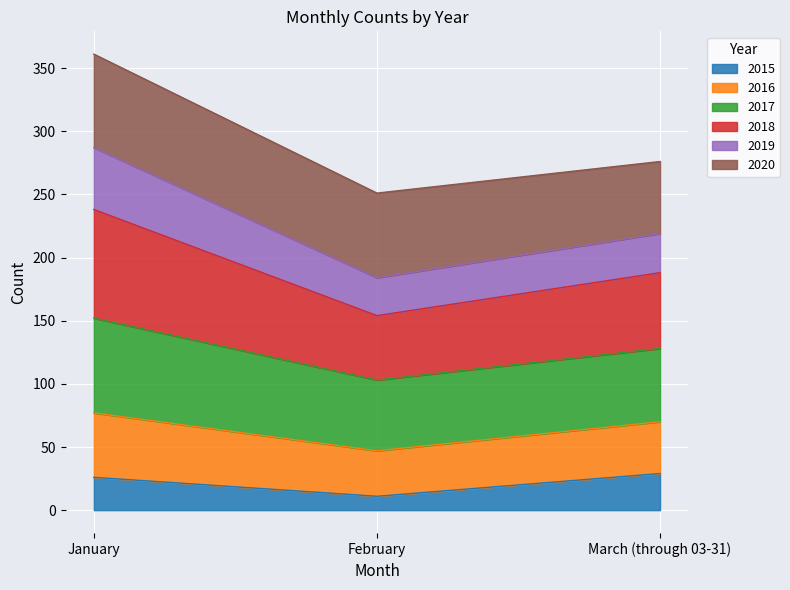

How many lines are shown in the chart?

6